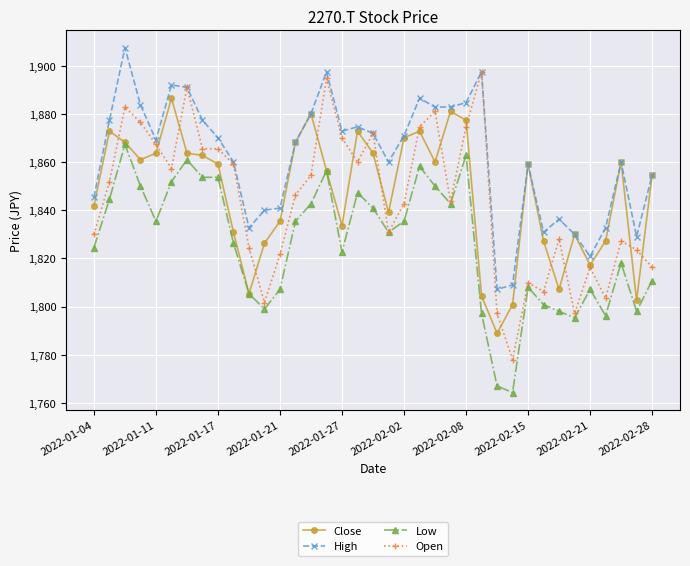

True or false: Open and Close intersect in this chart.

True